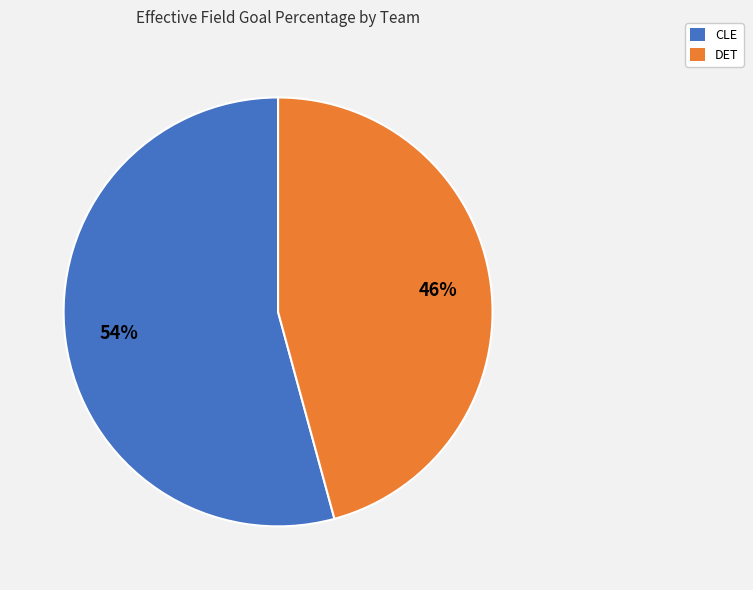

Which has a higher value, CLE or DET?

CLE